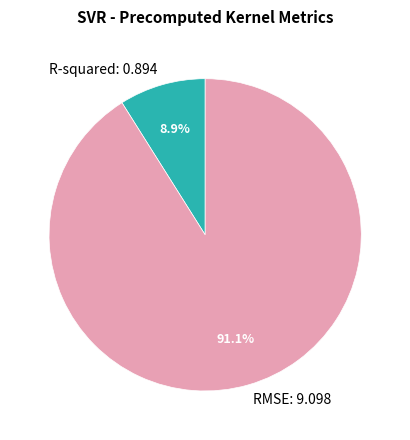

Rank the categories by value from lowest to highest.

R-squared, RMSE